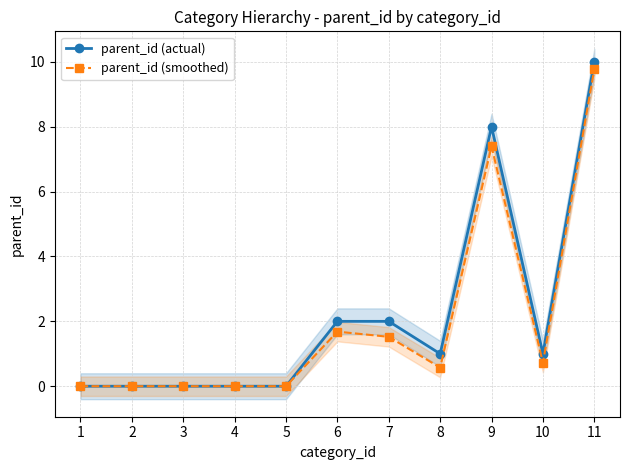

Rank the series by their maximum value, from highest to lowest.

parent_id (actual), parent_id (smoothed)